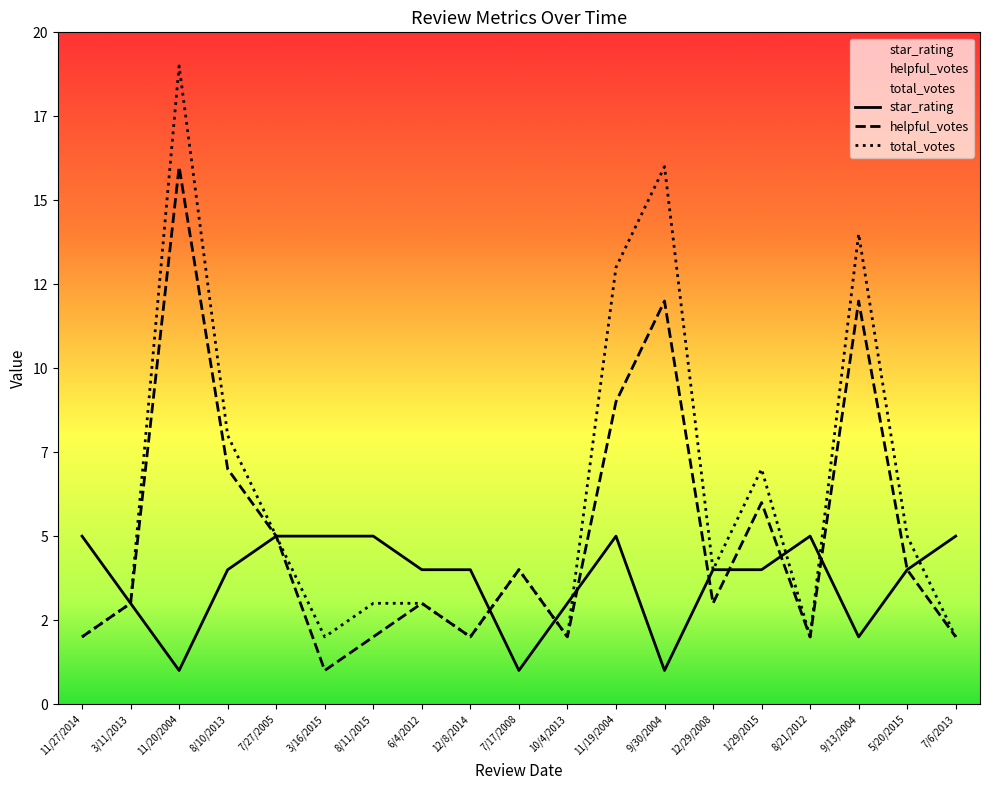

Which series has the widest spread of values?

total_votes